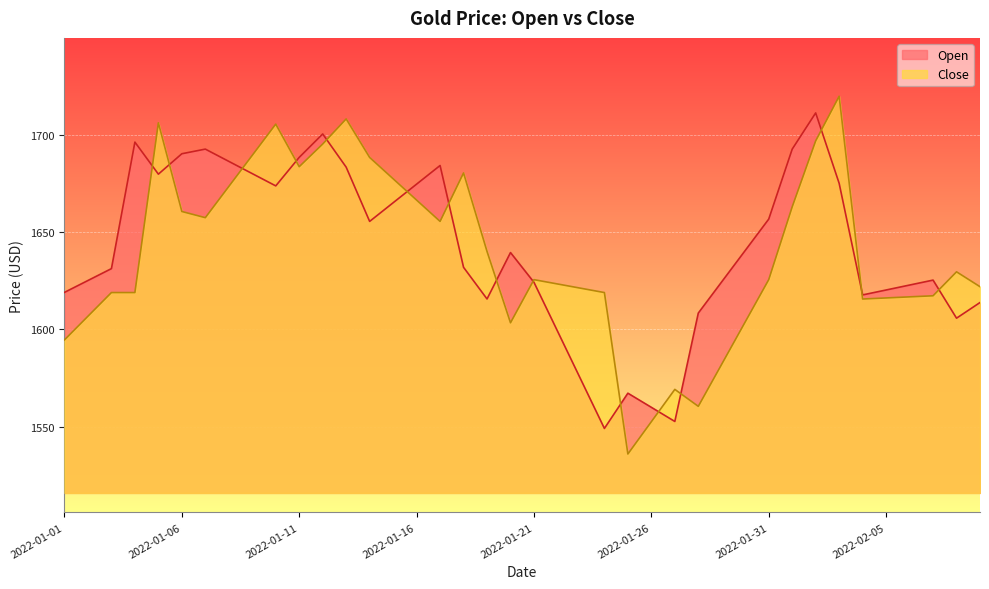

Is it true that Open equals 1625.0 at 2022-01-02?

True